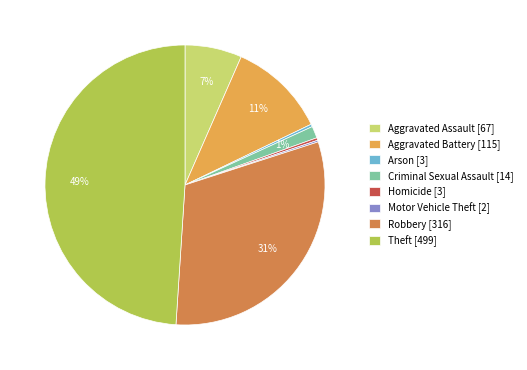

To the nearest percent, what percentage of the pie is Aggravated Battery?

11%